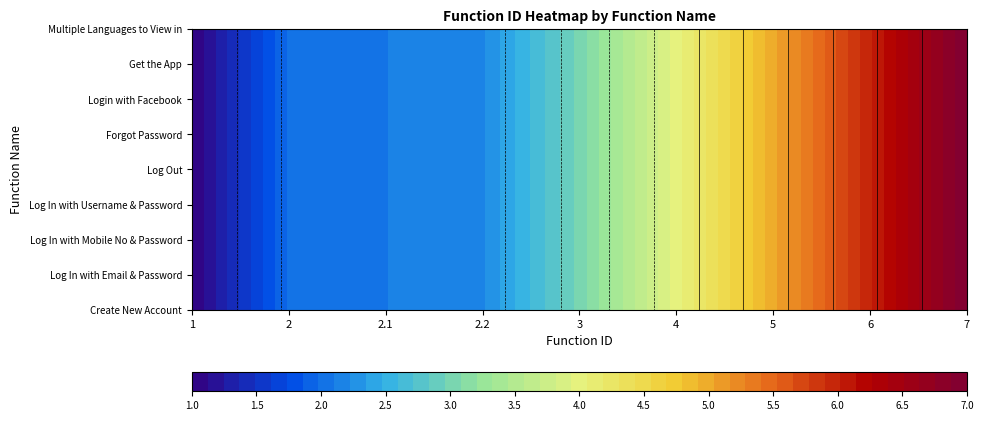

List the labels in order of Login with Facebook value, largest first.

Multiple Languages to View in, Get the App, Login with Facebook, Forgot Password, Log Out, Log In with Username & Password, Log In with Mobile No & Password, Log In with Email & Password, Create New Account